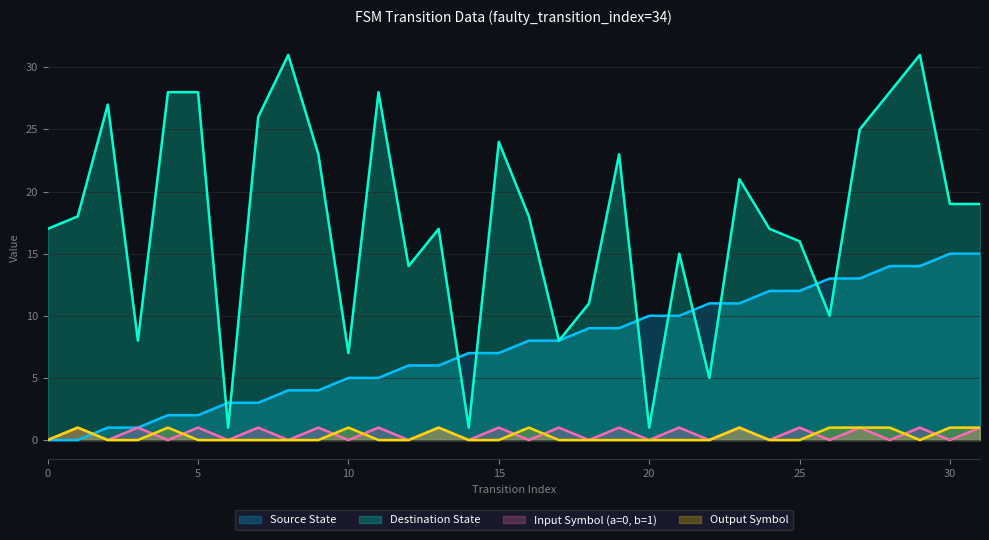

At which category is the sum across all series the highest?

29